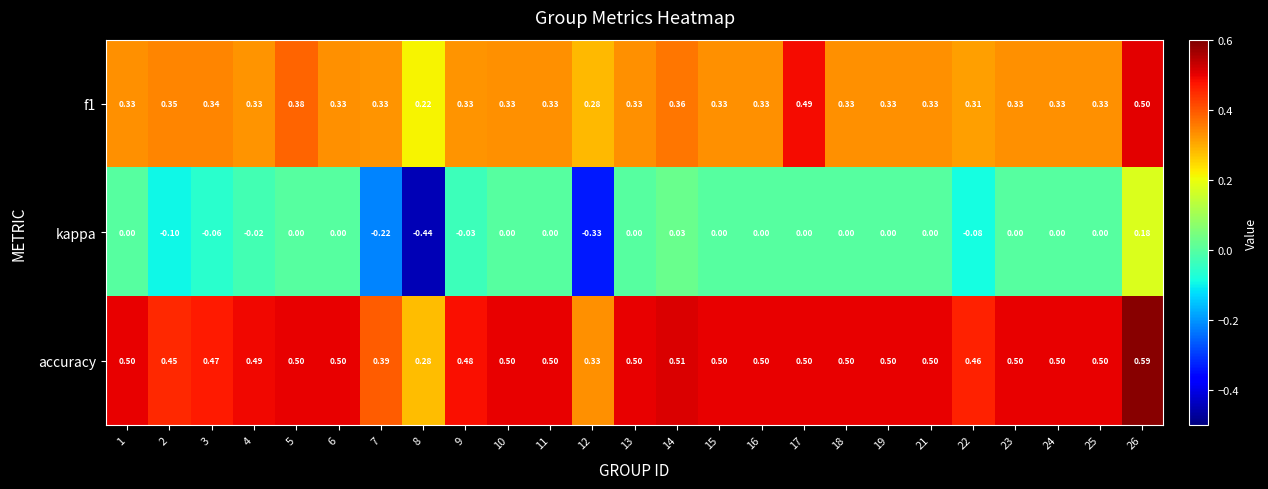

Which series changed the most between 2 and 19?

kappa